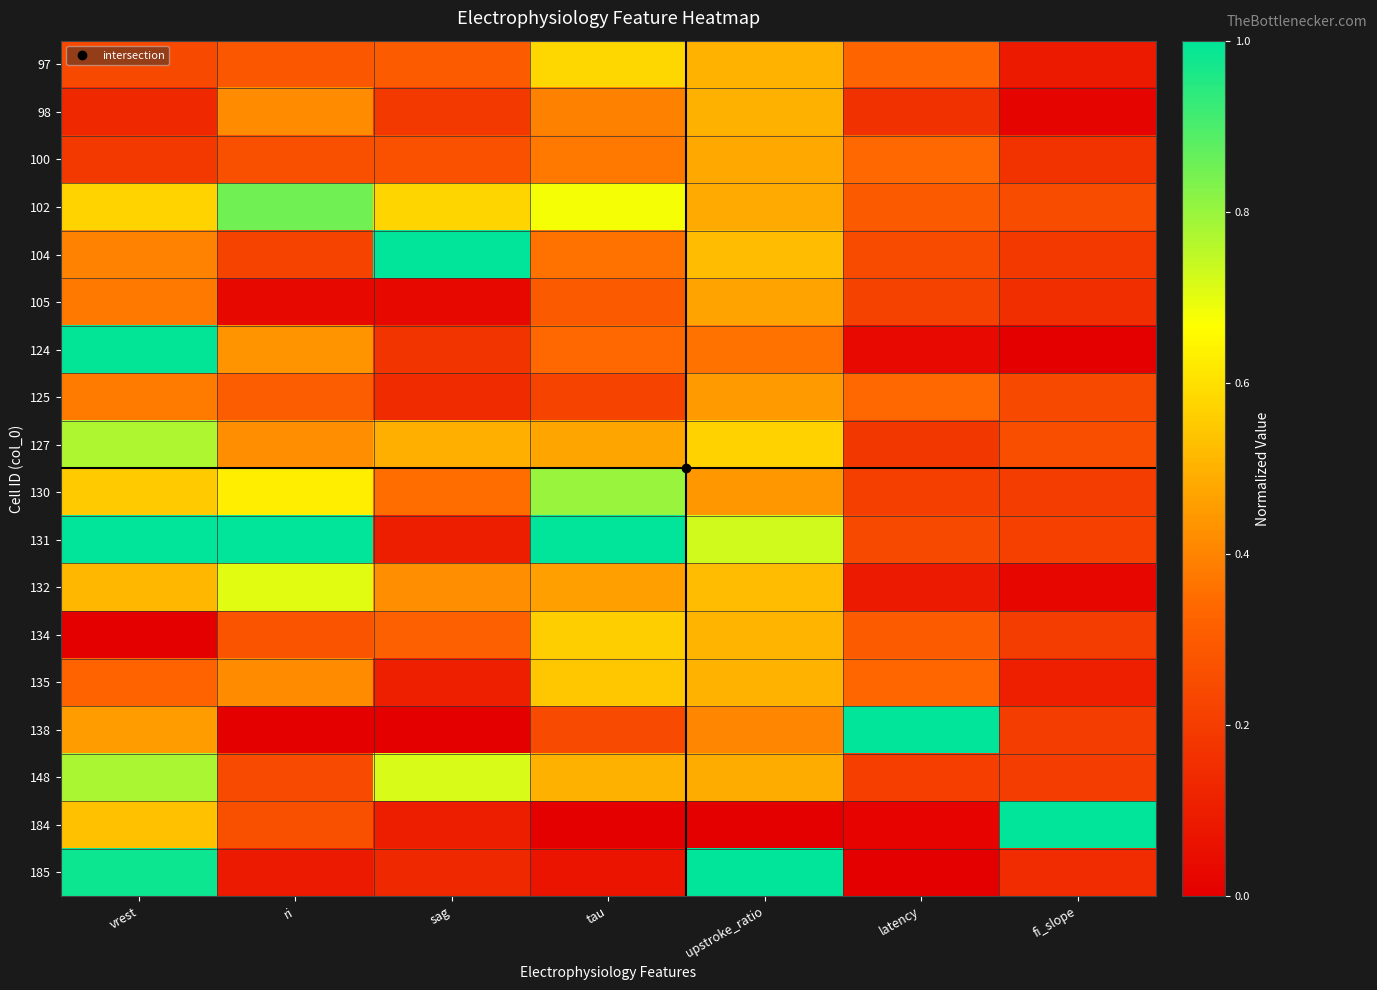

At ri, list the series in order from smallest to largest.

138, 105, 185, 104, 148, 100, 184, 134, 97, 125, 98, 135, 127, 124, 130, 132, 102, 131